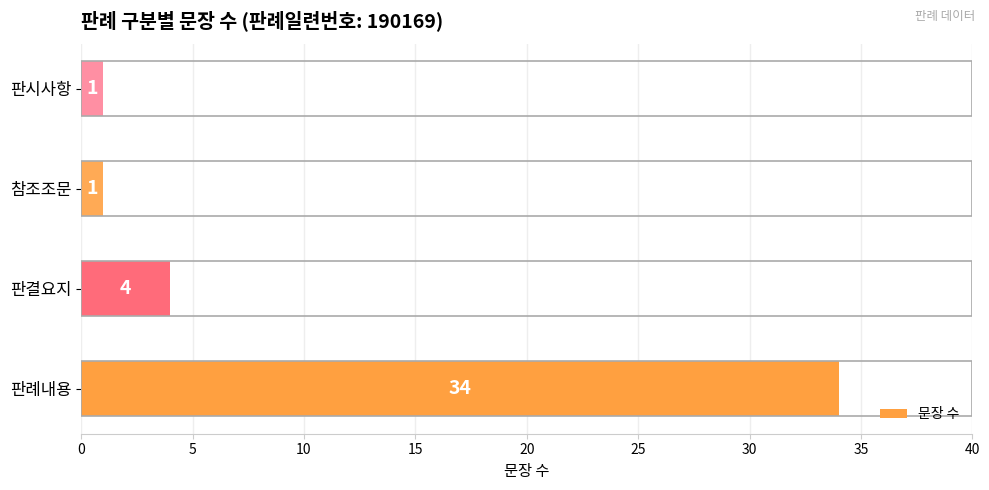

Which has a higher value, 판결요지 or 참조조문?

판결요지